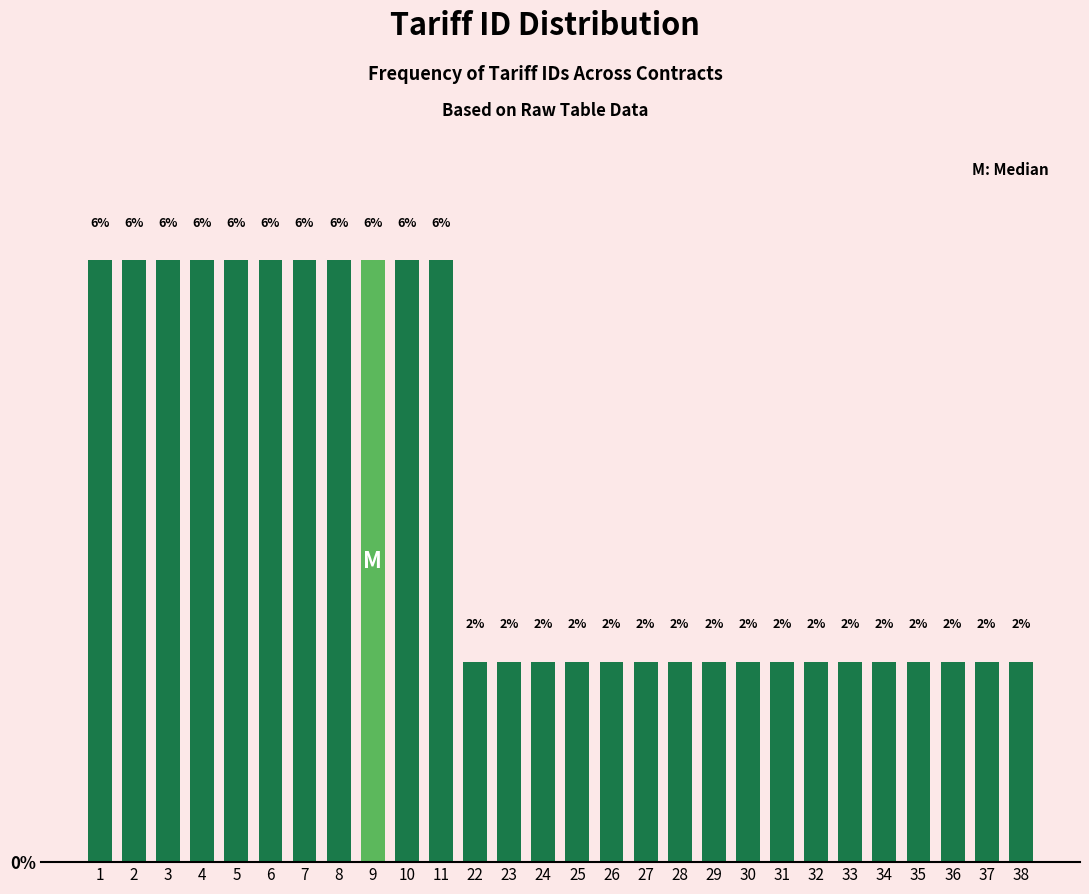

Reading left to right, list all the values displayed in this chart.

6	6	6	6	6	6	6	6	6	6	6	2	2	2	2	2	2	2	2	2	2	2	2	2	2	2	2	2